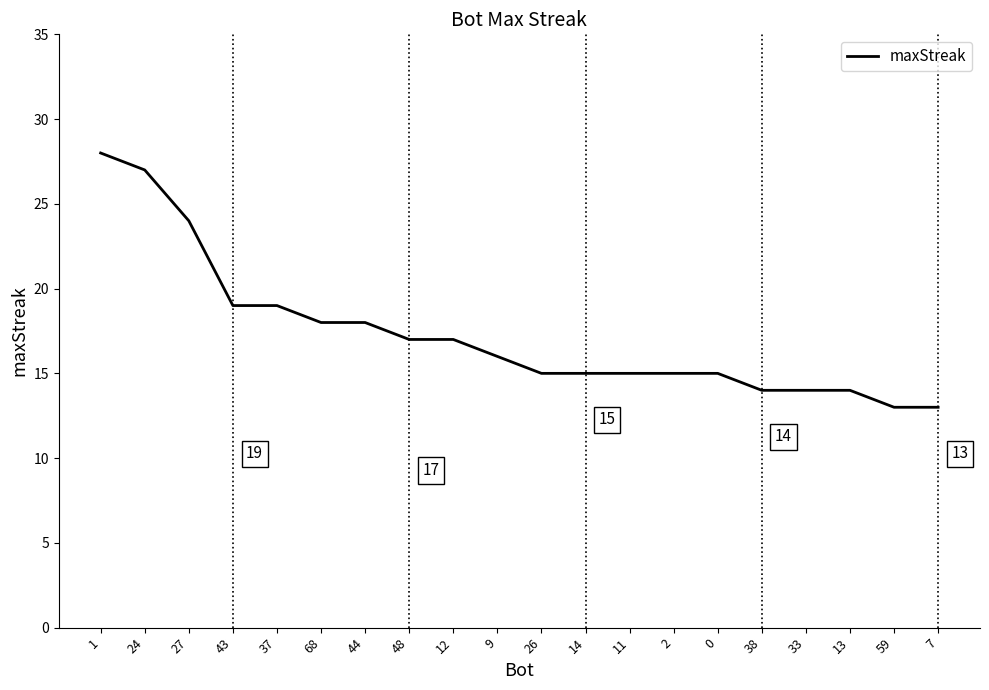

What is the change in value from 1 to 48?

-11